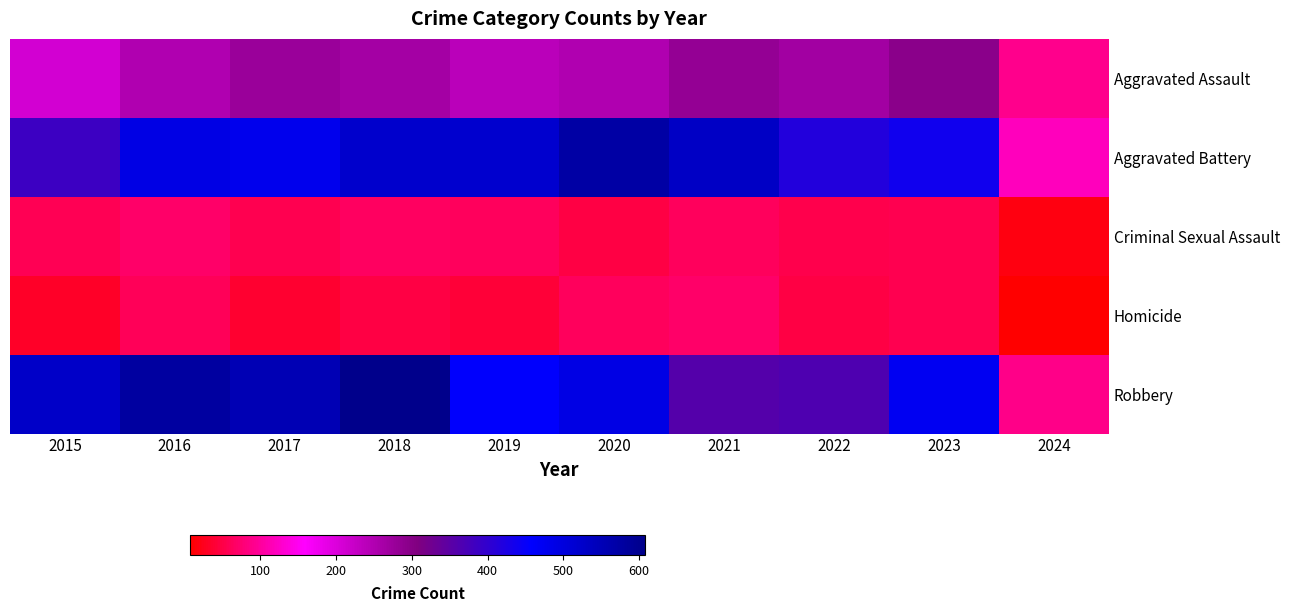

Which has a higher value, 2015 or 2020?

2020